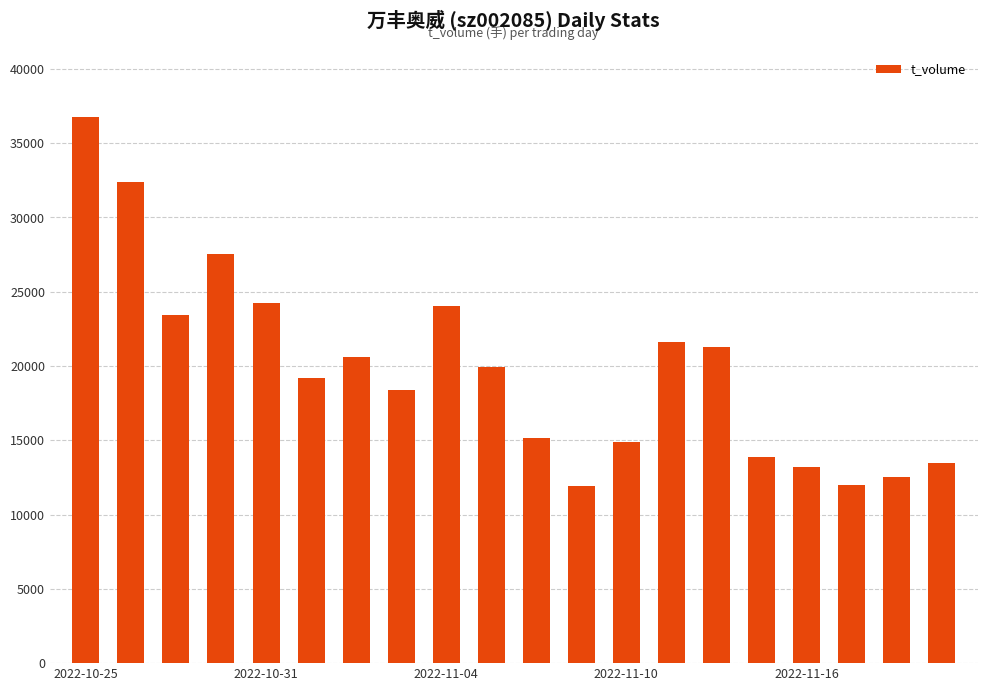

Are the bars grouped side by side (vs. stacked)?

No